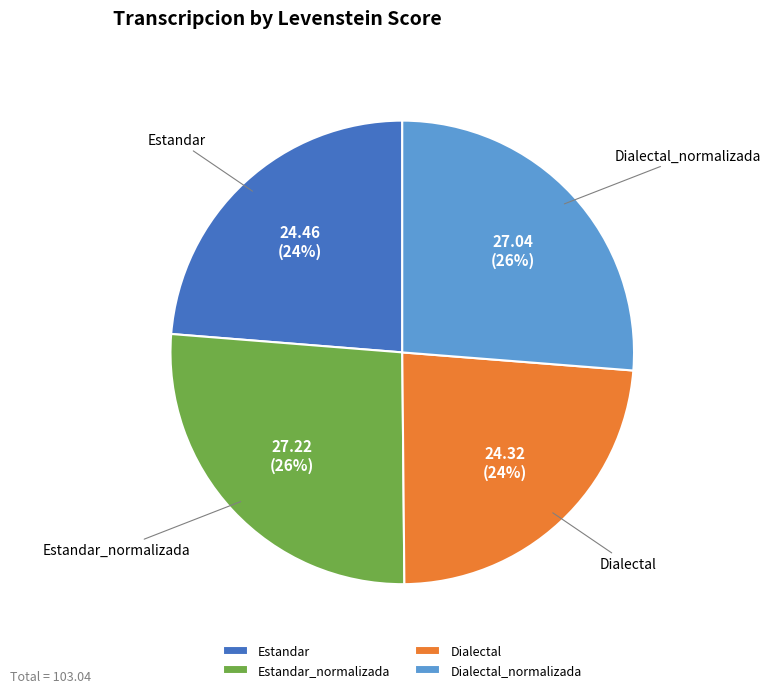

To the nearest percent, what percentage of the pie is Estandar_normalizada?

26%